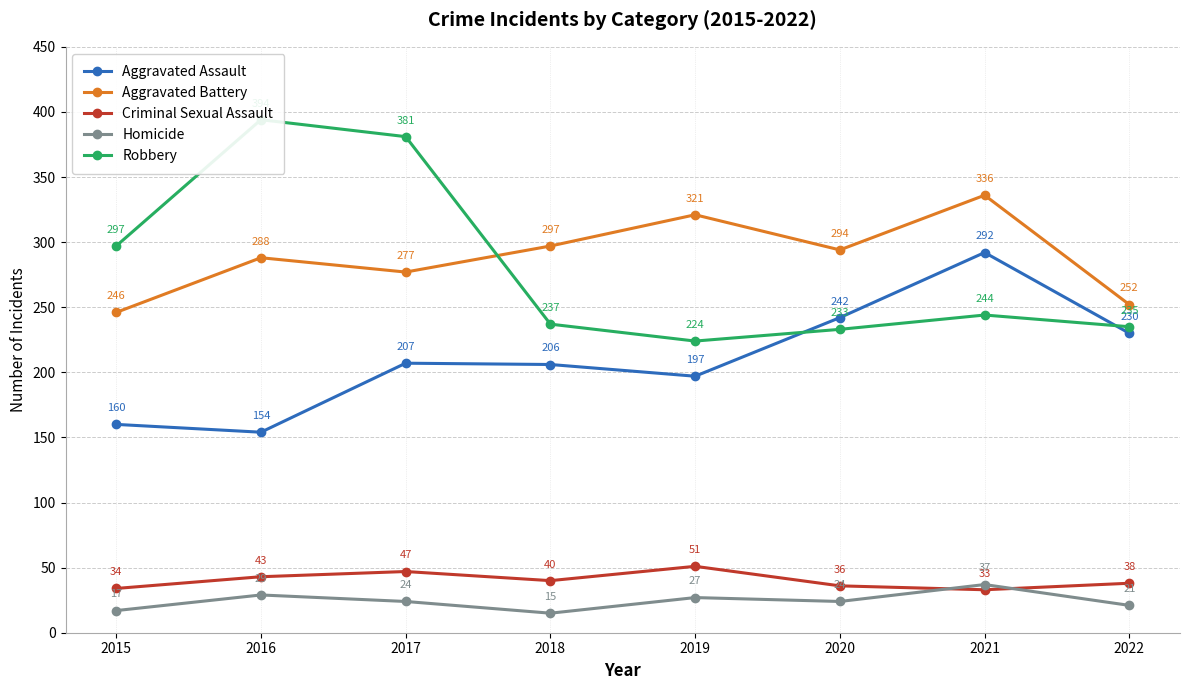

At how many categories does at least one series exceed 387?

1